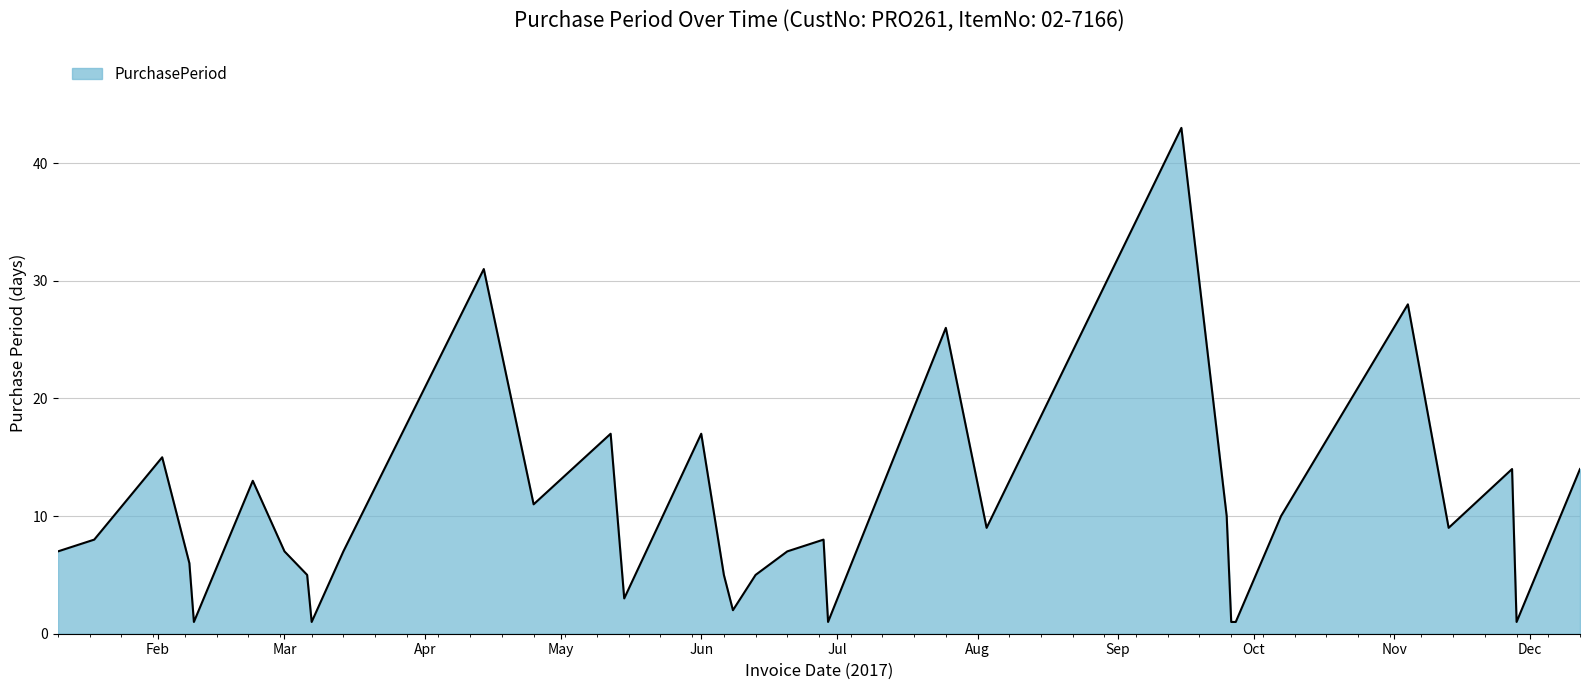

What is the difference between the maximum and minimum values?

42